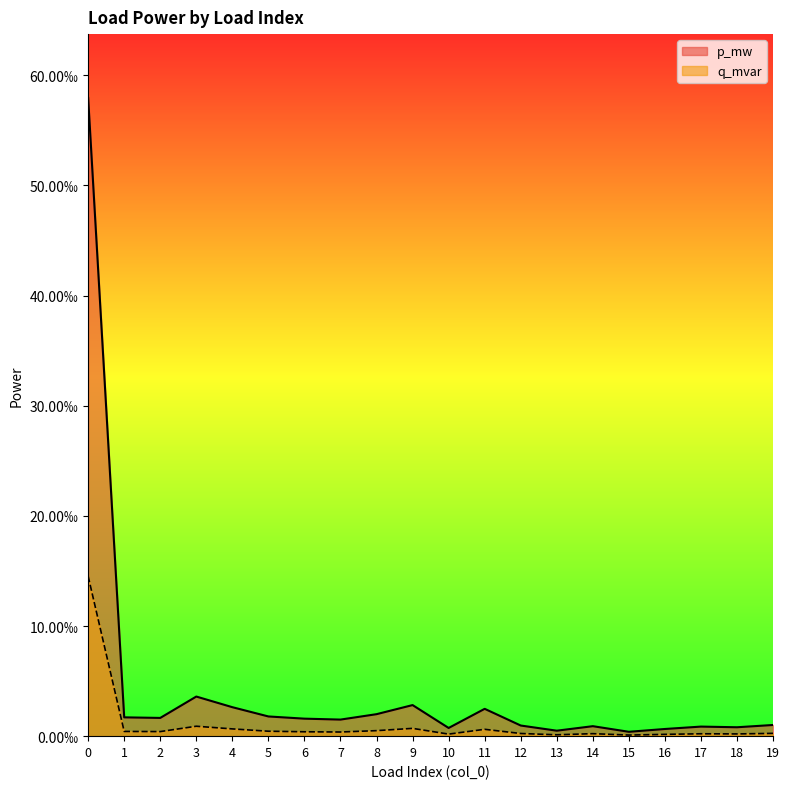

Reading left to right, extract all data points from this chart.

p_mw: 0.1	0.0	0.0	0.0	0.0	0.0	0.0	0.0	0.0	0.0	0.0	0.0	0.0	0.0	0.0	0.0	0.0	0.0	0.0	0.0
q_mvar: 0.0	0.0	0.0	0.0	0.0	0.0	0.0	0.0	0.0	0.0	0.0	0.0	0.0	0.0	0.0	0.0	0.0	0.0	0.0	0.0